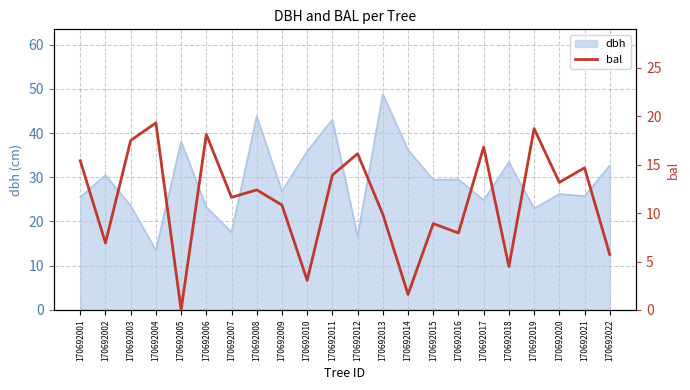

At which label does dbh reach its peak?

170692013